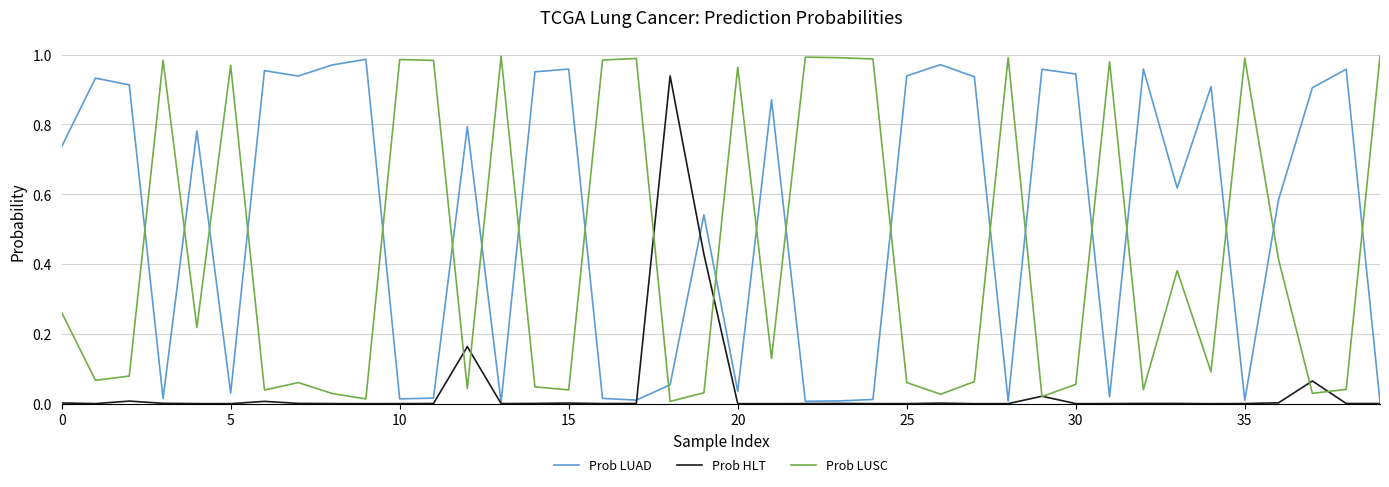

Does the chart have visible grid lines?

Yes